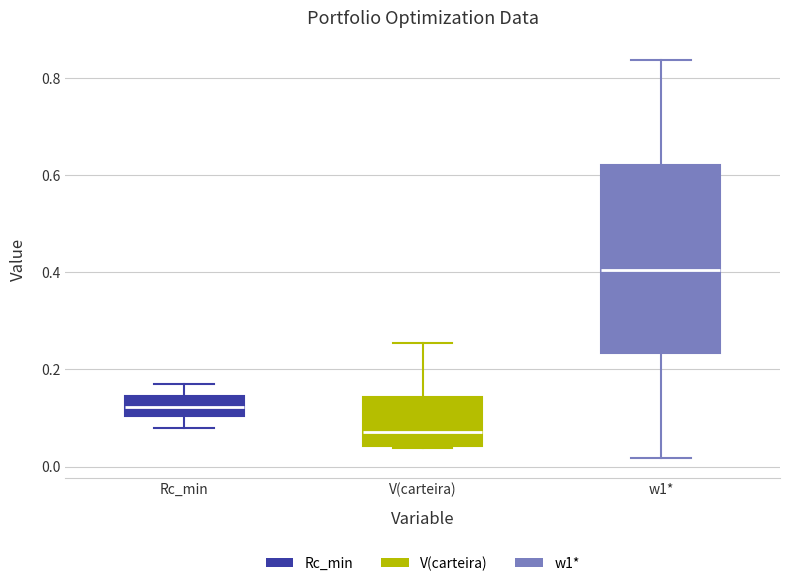

Which box has the lowest median line?

V(carteira)